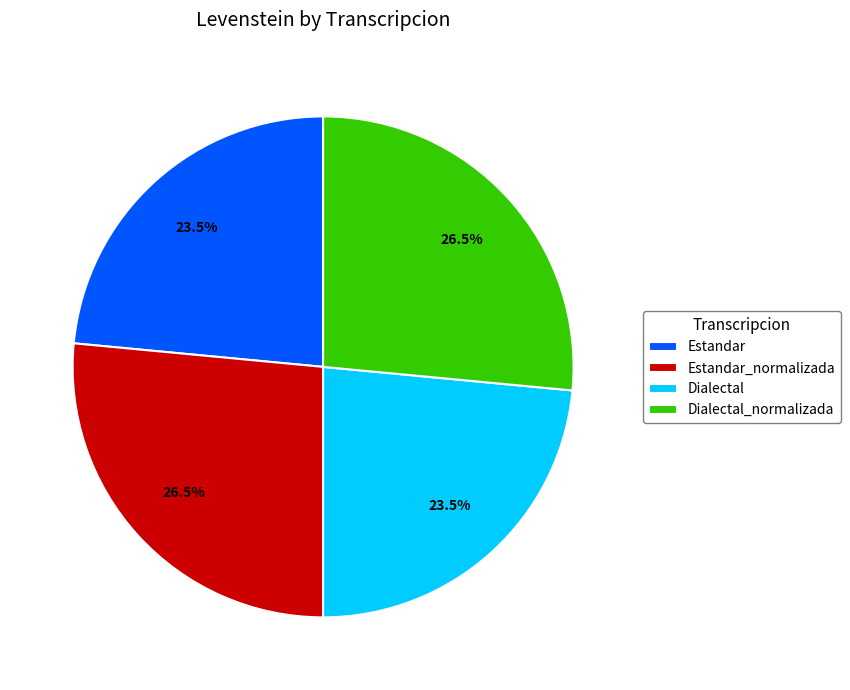

What percentage is NOT represented by Dialectal_normalizada?

73.5%